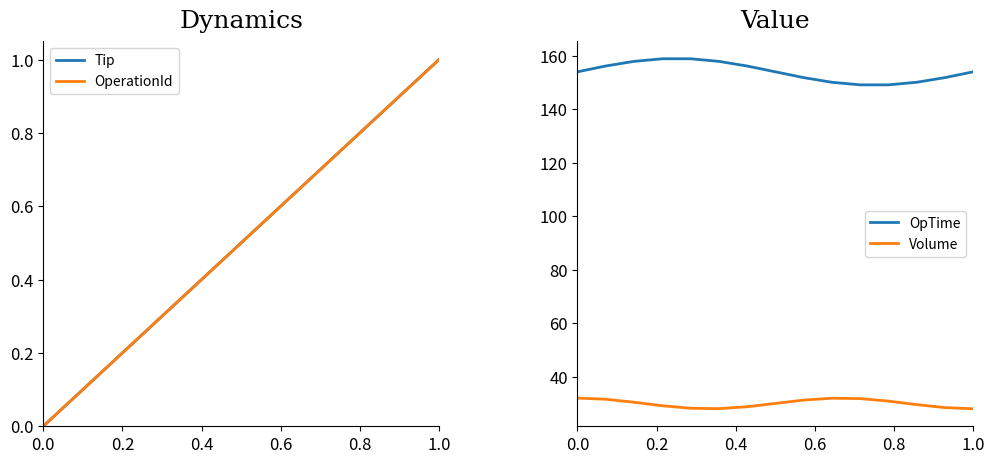

True or false: Volume and OpTime intersect in this chart.

False